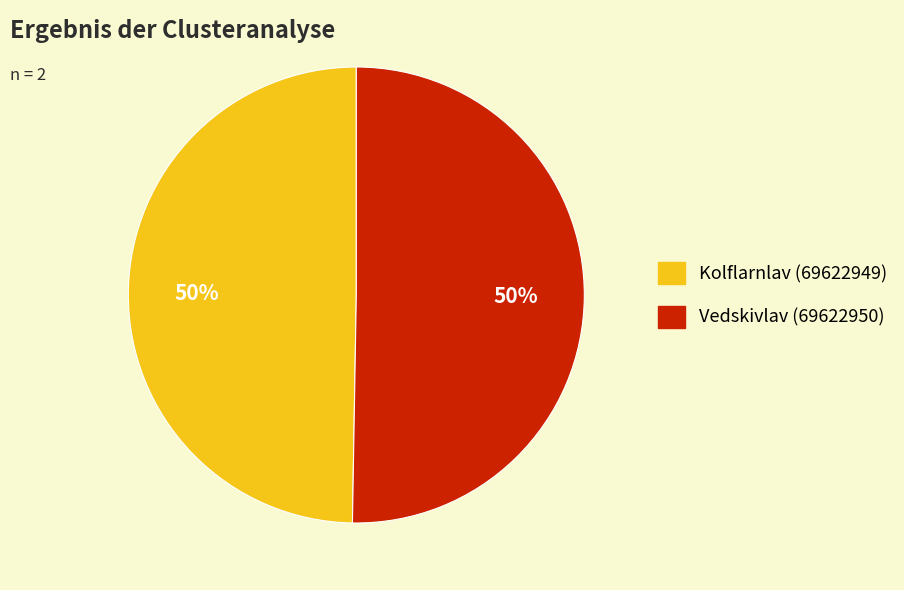

True or false: Kolflarnlav (69622949) accounts for 44% of the total.

False